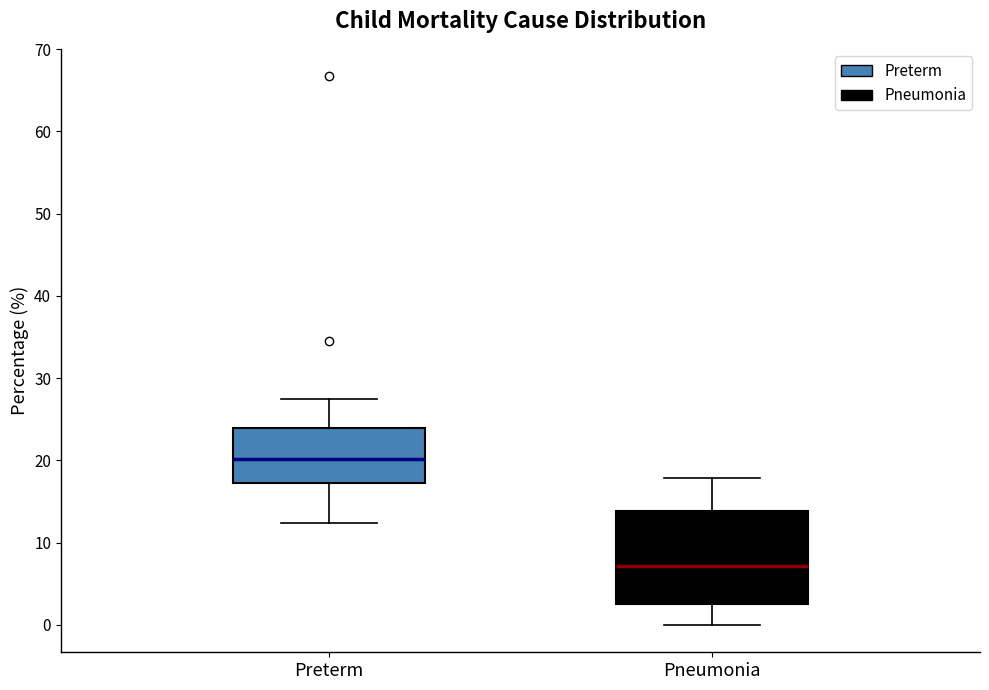

Reading left to right, read every box against the y-axis: the position of its median line, the range the box covers, and the ends of its whiskers. The values are not printed on the chart, so give them approximately, as read against the axis.

Preterm: median 20, box 17 to 24, whiskers 12 to 28
Pneumonia: median 7, box 3 to 14, whiskers 0 to 18